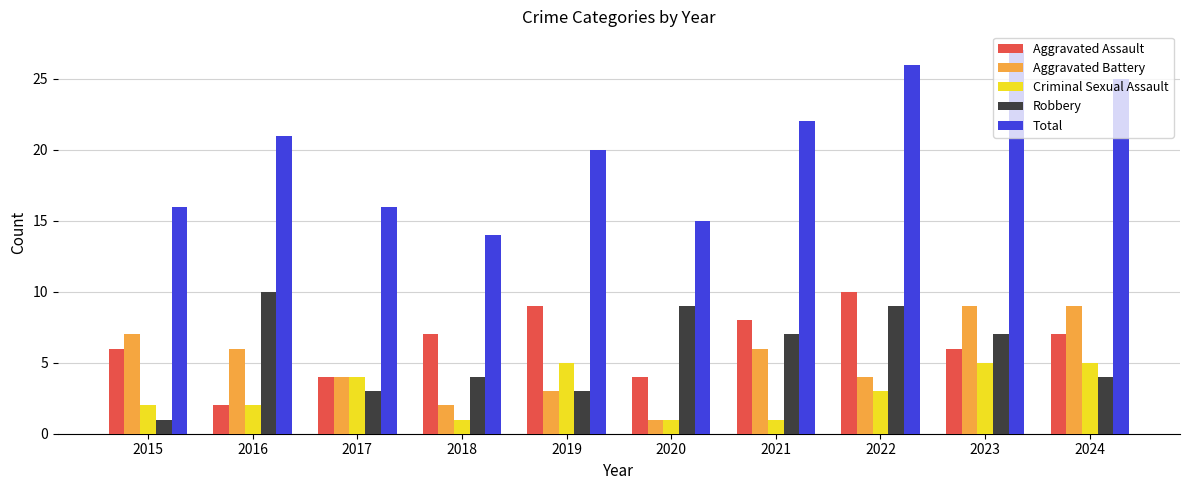

What are all the series names shown in the legend?

Aggravated Assault, Aggravated Battery, Criminal Sexual Assault, Robbery, Total